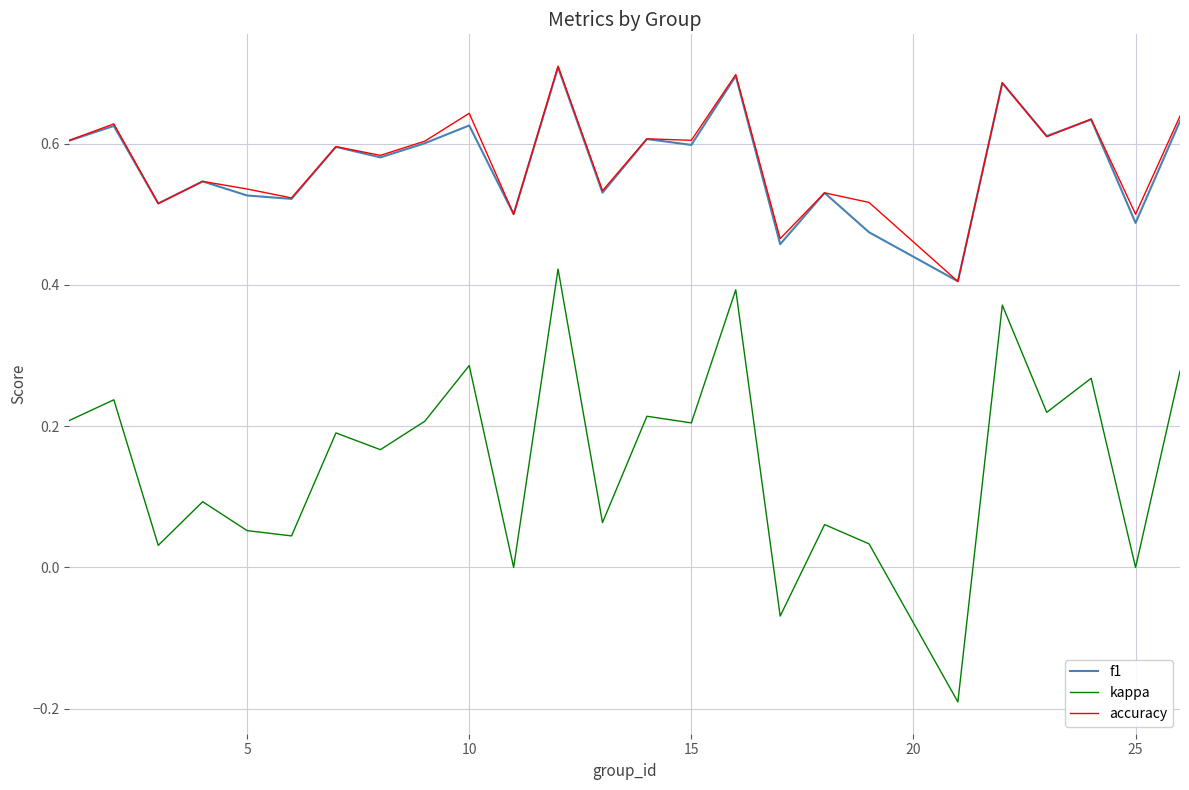

Which series has the widest spread of values?

kappa